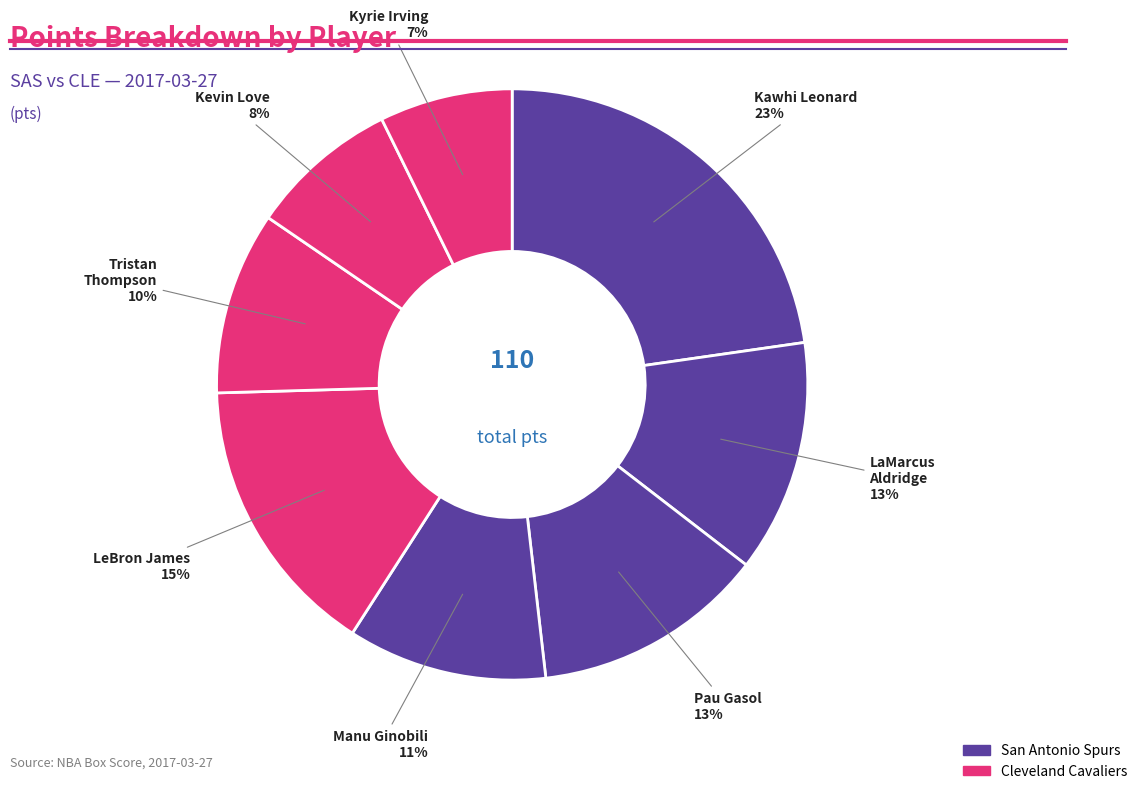

How many slices are in this pie chart?

8